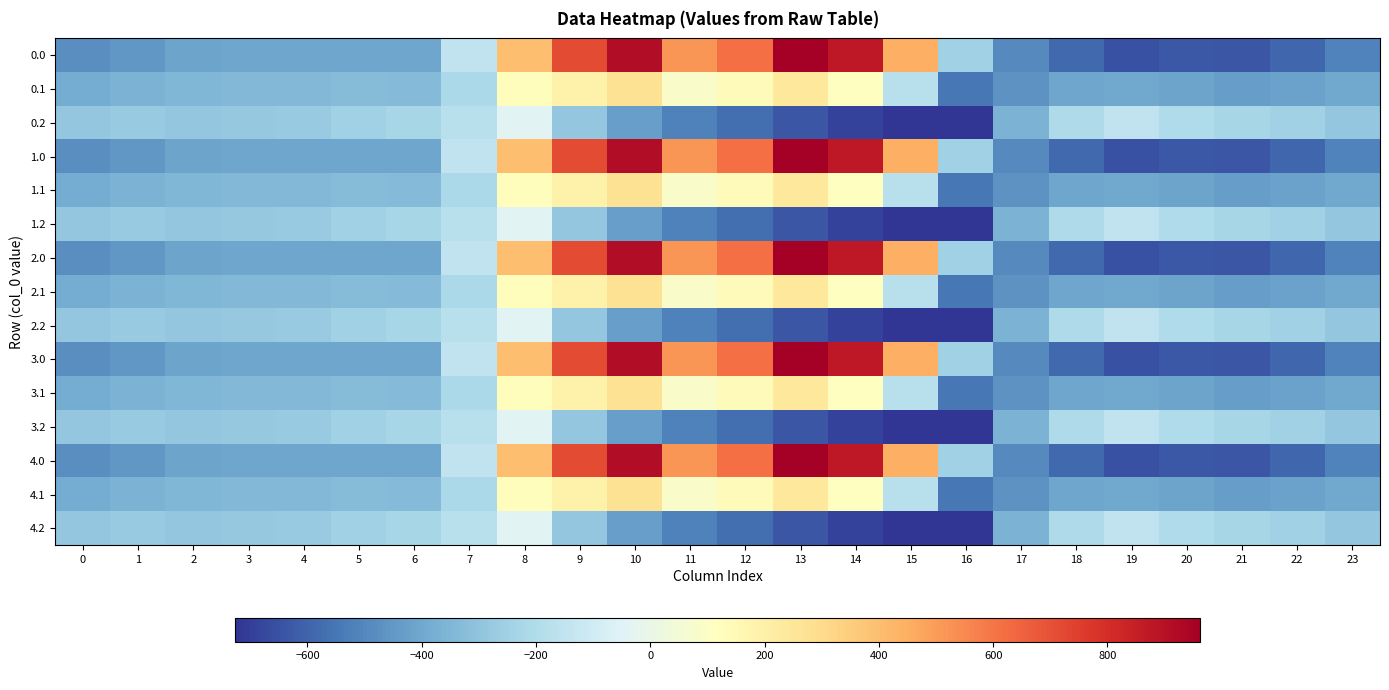

List the series in order of their peak value, lowest first.

0.2, 1.2, 2.2, 3.2, 4.2, 0.1, 1.1, 2.1, 3.1, 4.1, 0.0, 1.0, 2.0, 3.0, 4.0